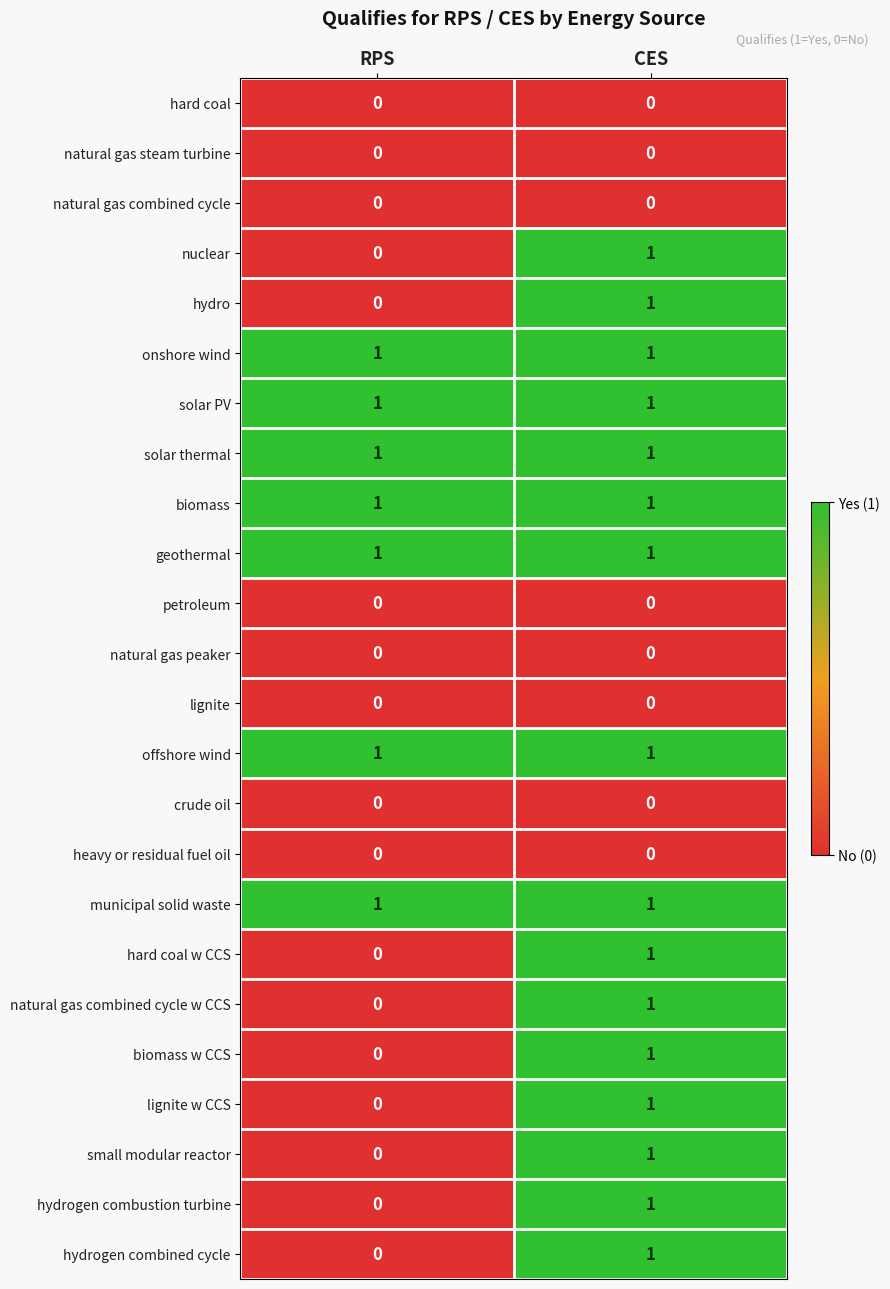

At which category is the sum across all series the highest?

CES